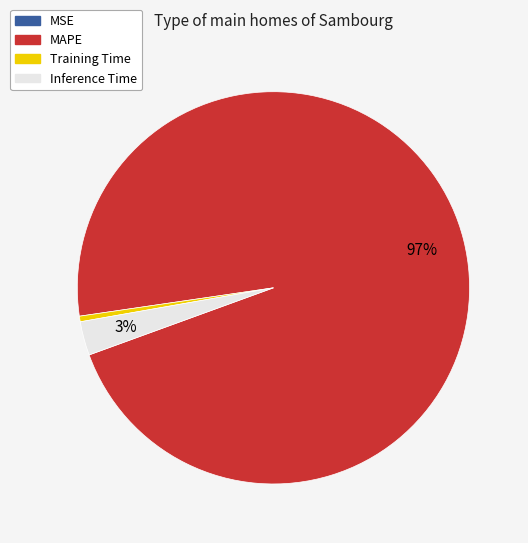

The MAPE slice represents 91% of the pie. True or false?

False